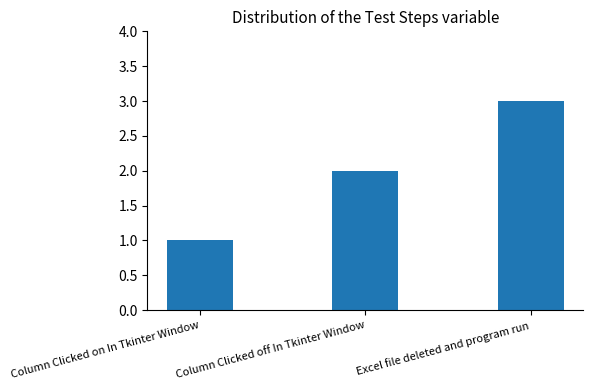

The chart shows a value of 1 at Column Clicked on In Tkinter Window. True or false?

True